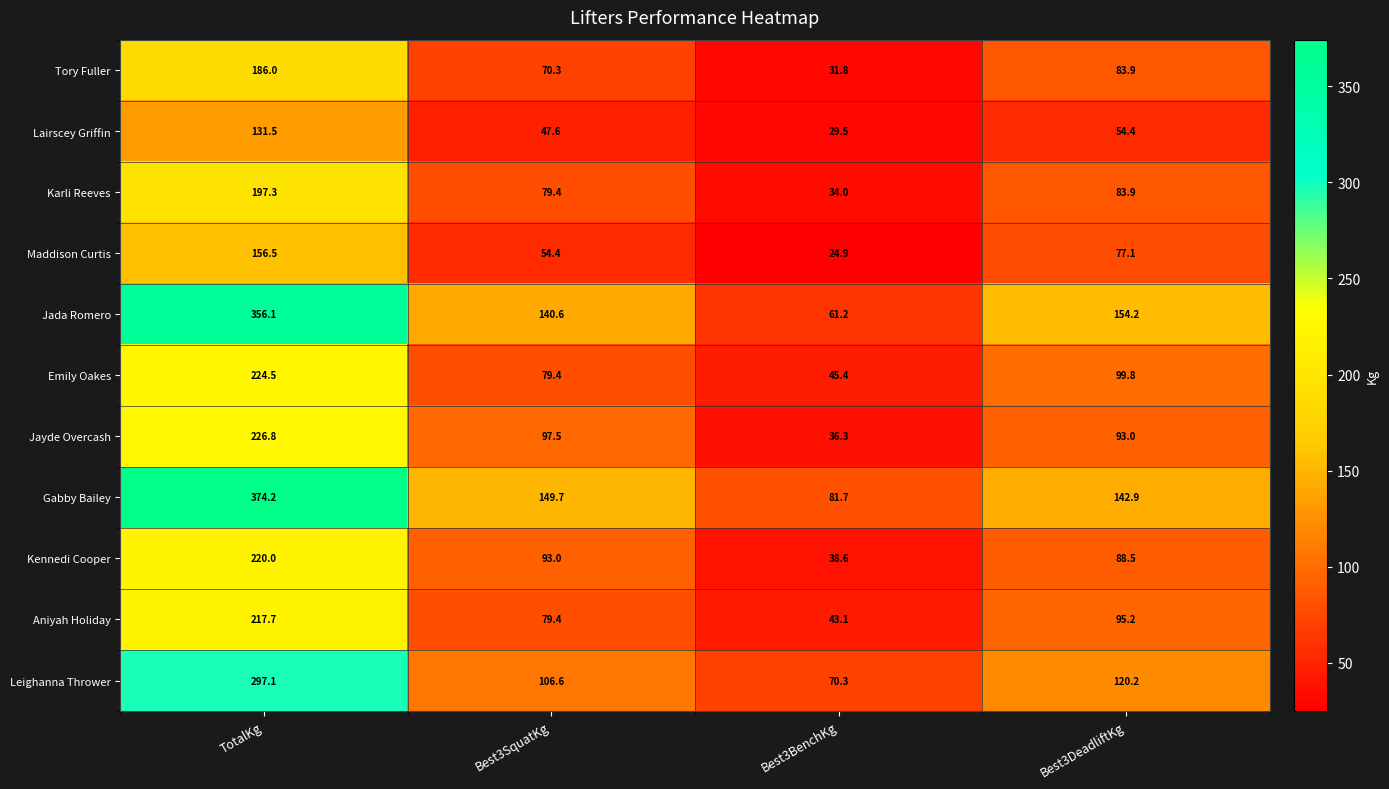

What value does the Jada Romero series have at Best3DeadliftKg?

154.2